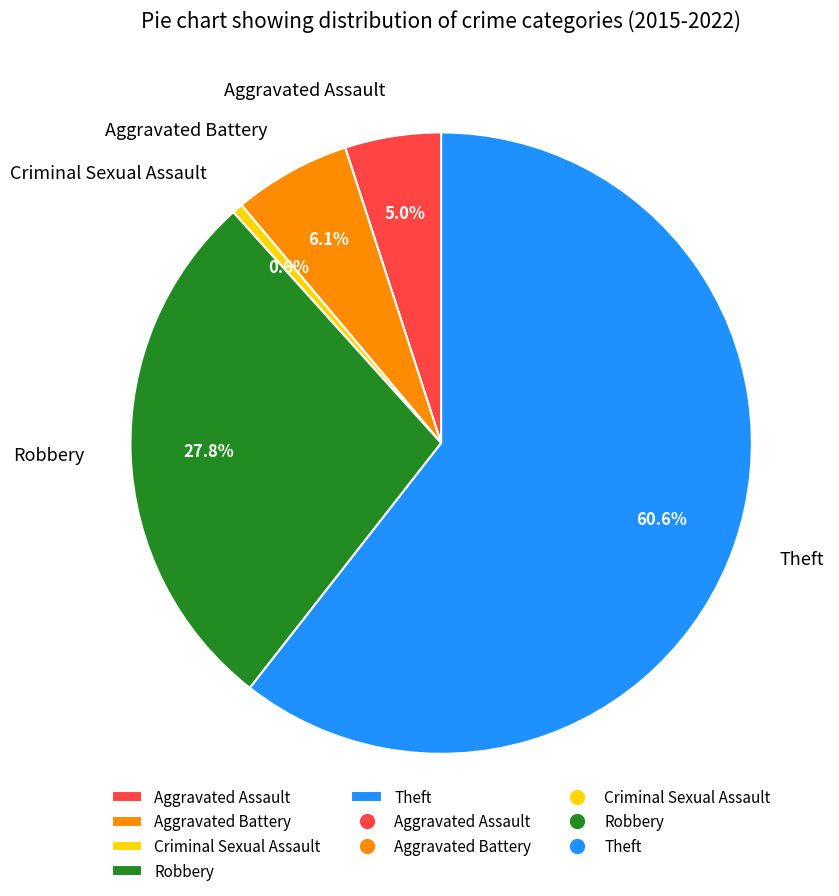

To the nearest percent, what is the average slice percentage?

20%